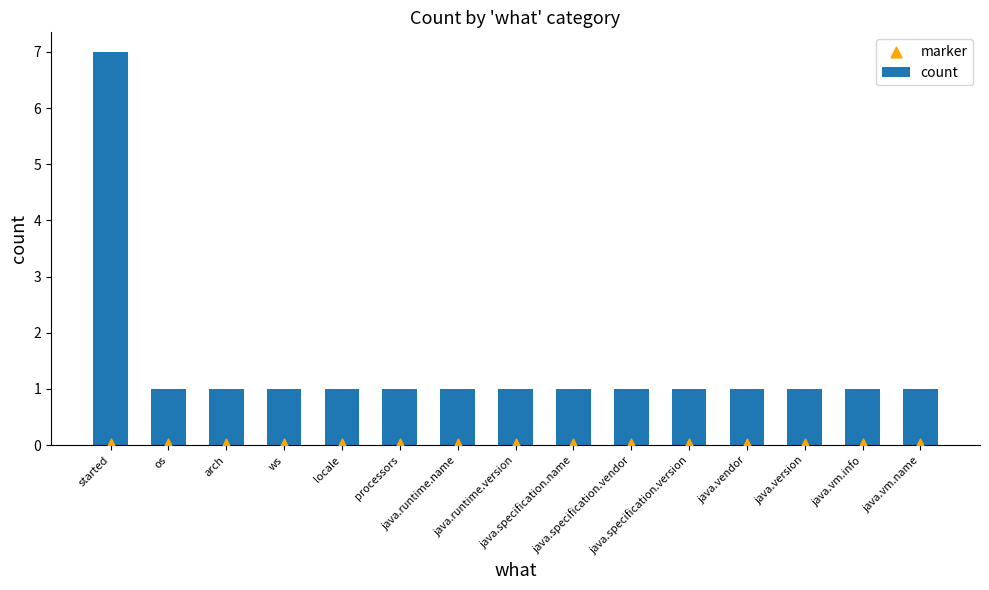

Which series has the largest total across all categories?

count